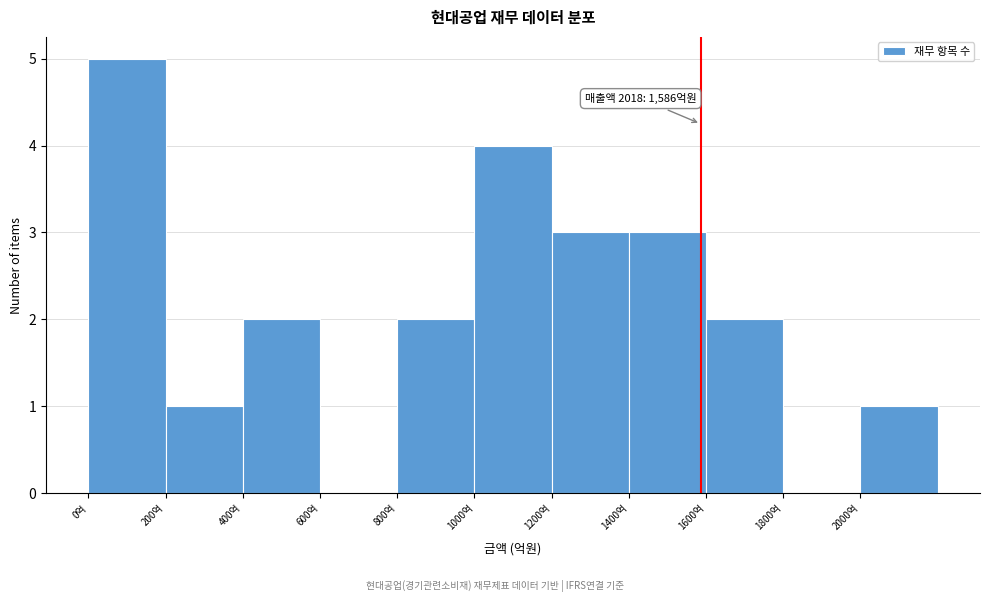

Which range on the x-axis has the tallest bar?

0 to 200